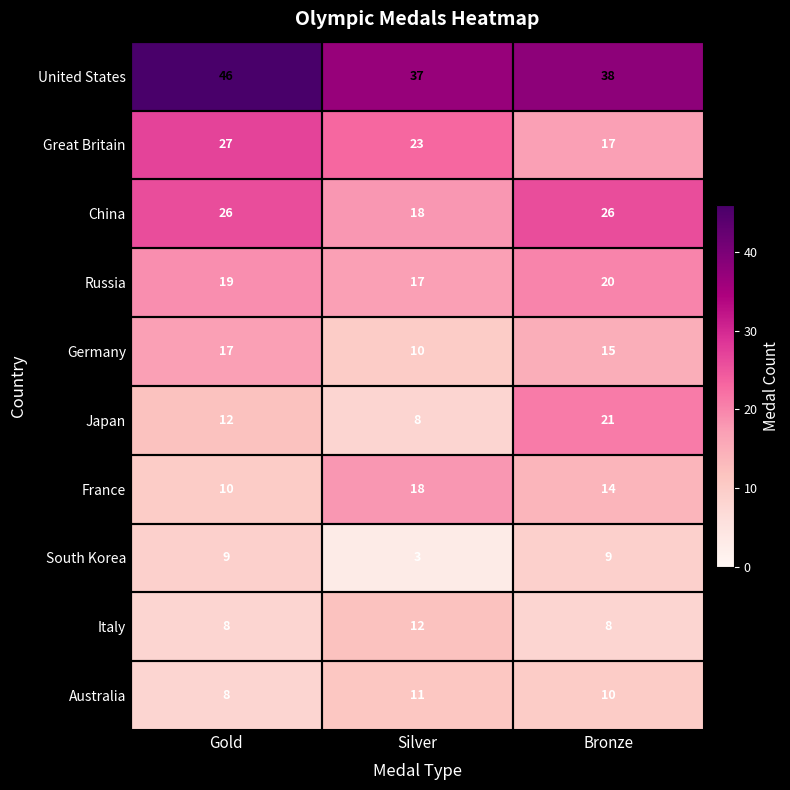

How many distinct data groups are displayed?

10